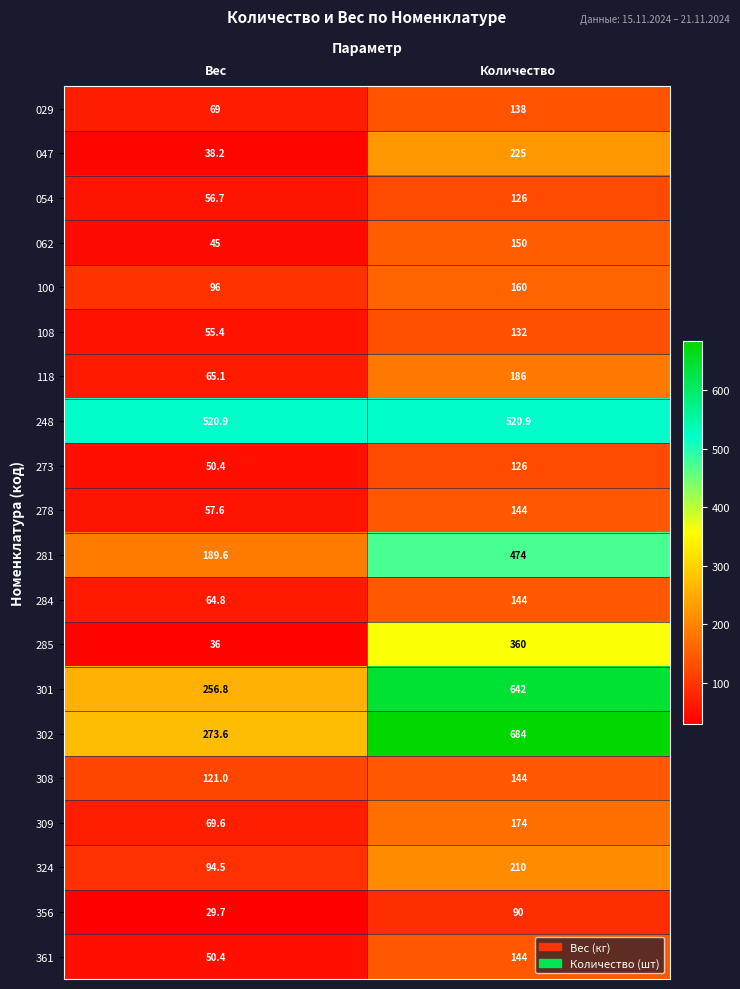

At which category is the sum across all series the highest?

Количество